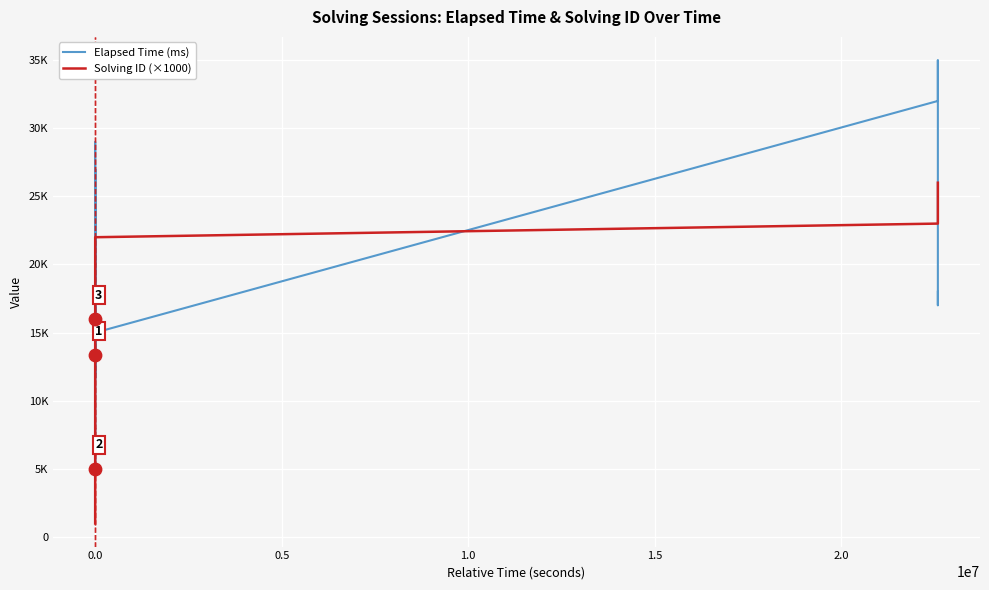

What are all the series names shown in the legend?

Elapsed Time (ms), Solving ID (×1000)